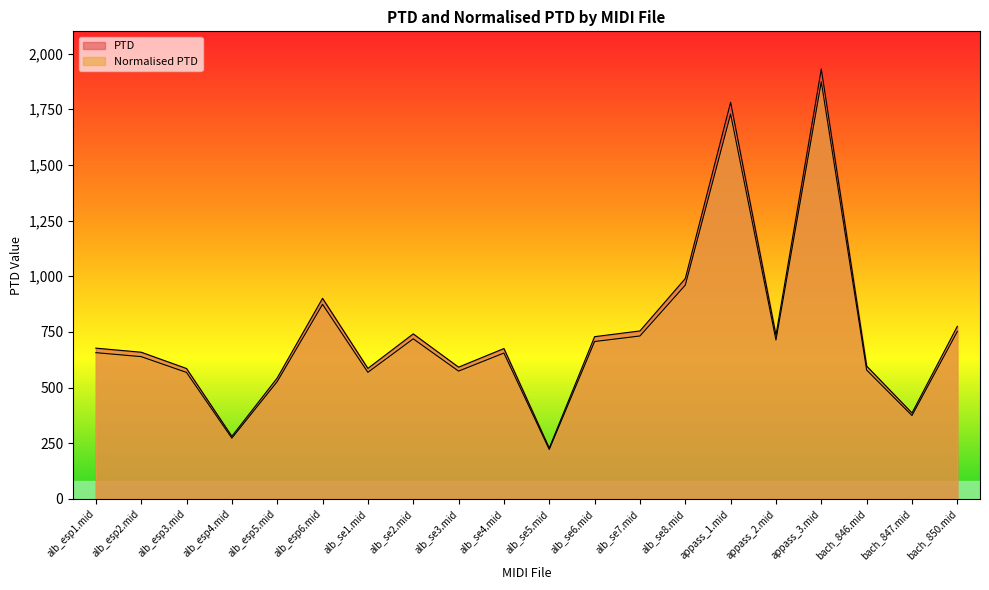

Rank the series at appass_3.mid from lowest to highest value.

Normalised PTD, PTD